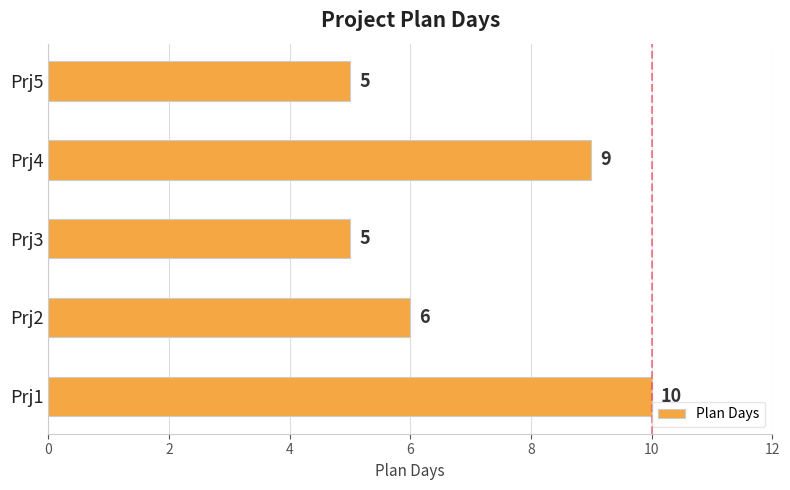

Reading bottom to top, list all the values displayed in this chart.

10	6	5	9	5